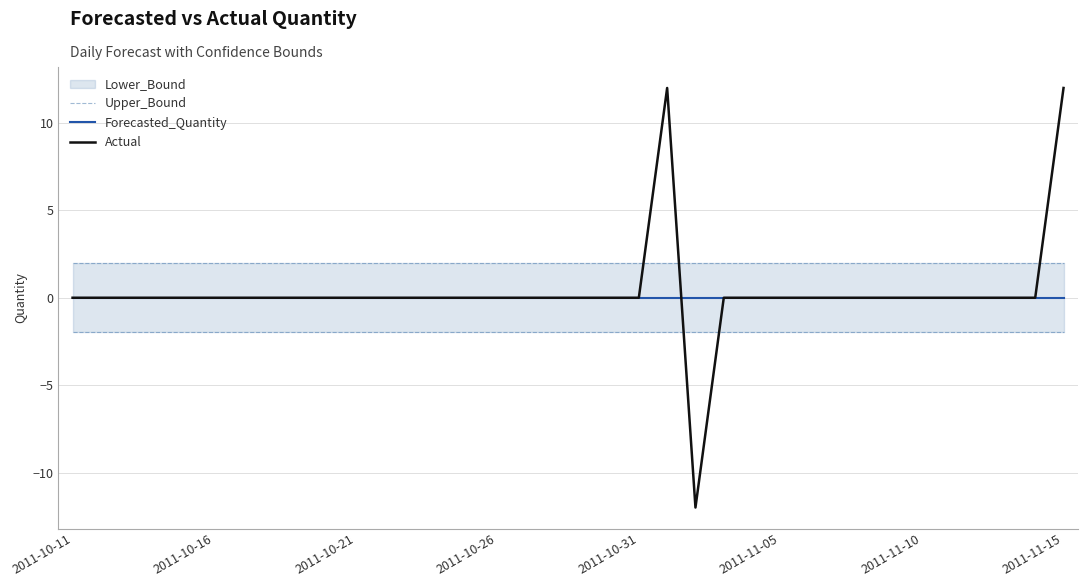

List the series in order of their peak value, lowest first.

Forecasted_Quantity, Upper_Bound, Actual